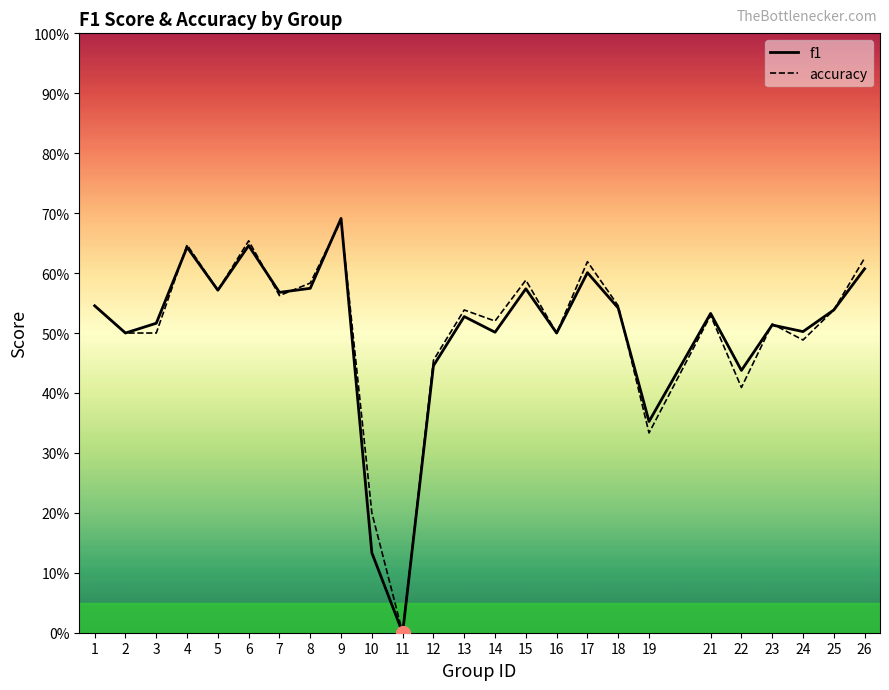

The accuracy series shows 0.9 at 16. True or false?

False